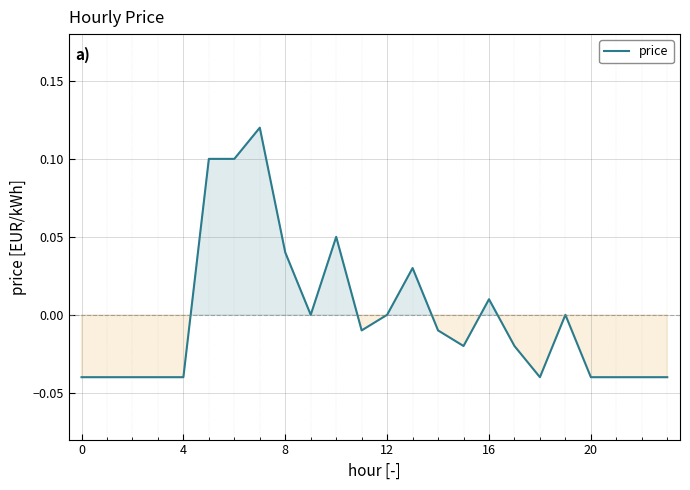

Reading left to right, list all the values displayed in this chart.

-0.0	-0.0	-0.0	-0.0	-0.0	0.1	0.1	0.1	0.0	0.0	0.1	-0.0	0.0	0.0	-0.0	-0.0	0.0	-0.0	-0.0	0.0	-0.0	-0.0	-0.0	-0.0